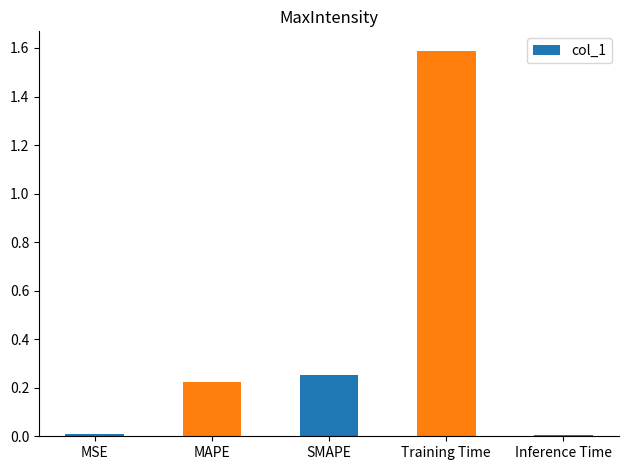

Between SMAPE and Inference Time, which is larger?

SMAPE